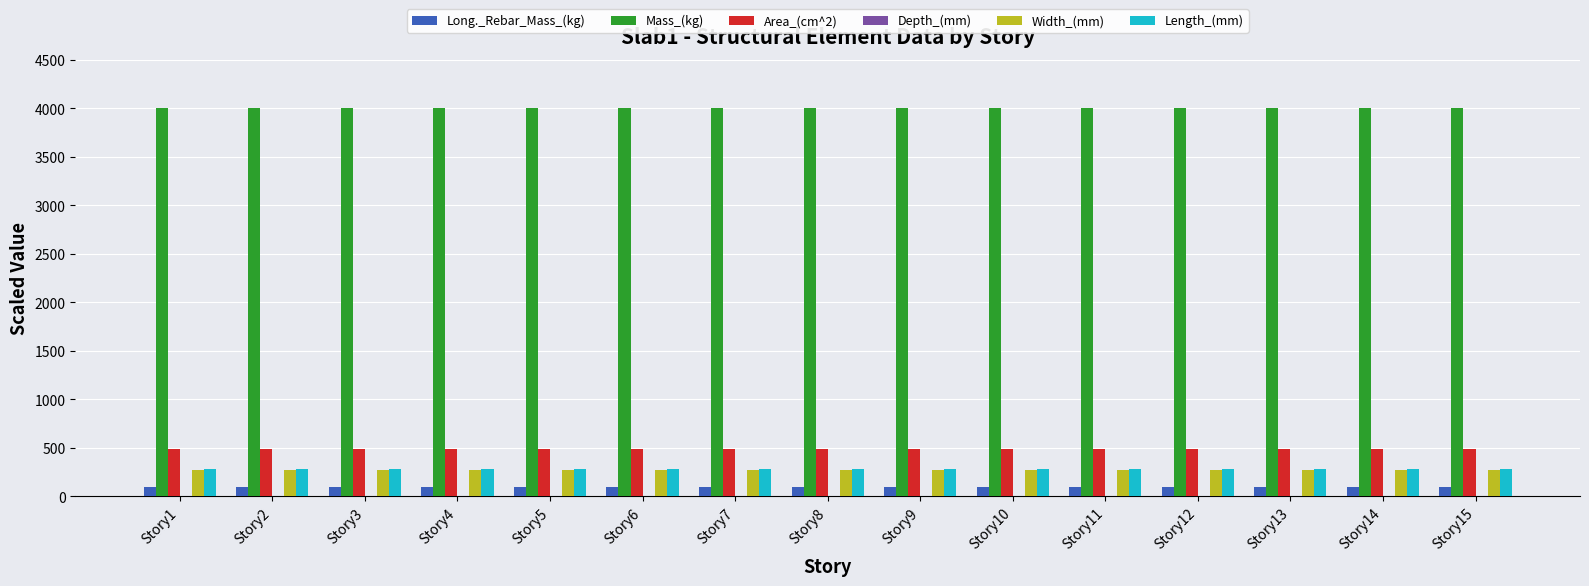

The value of Long._Rebar_Mass_(kg) at Story6 is 100.0. True or false?

True